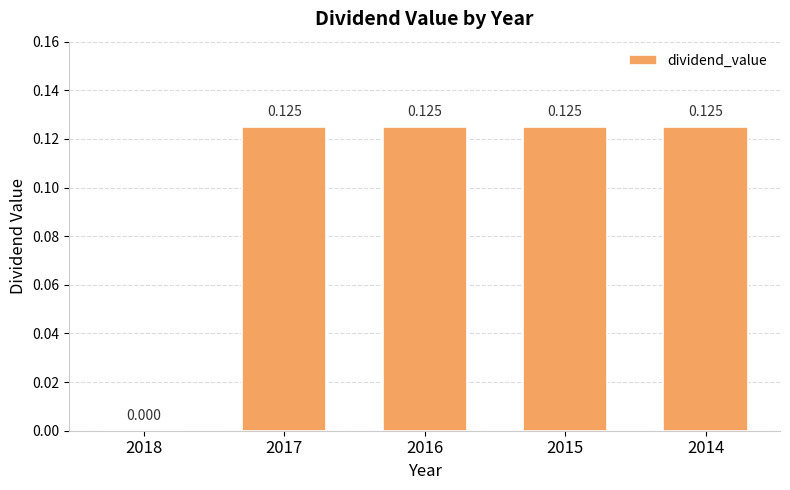

What is the average value?

0.1